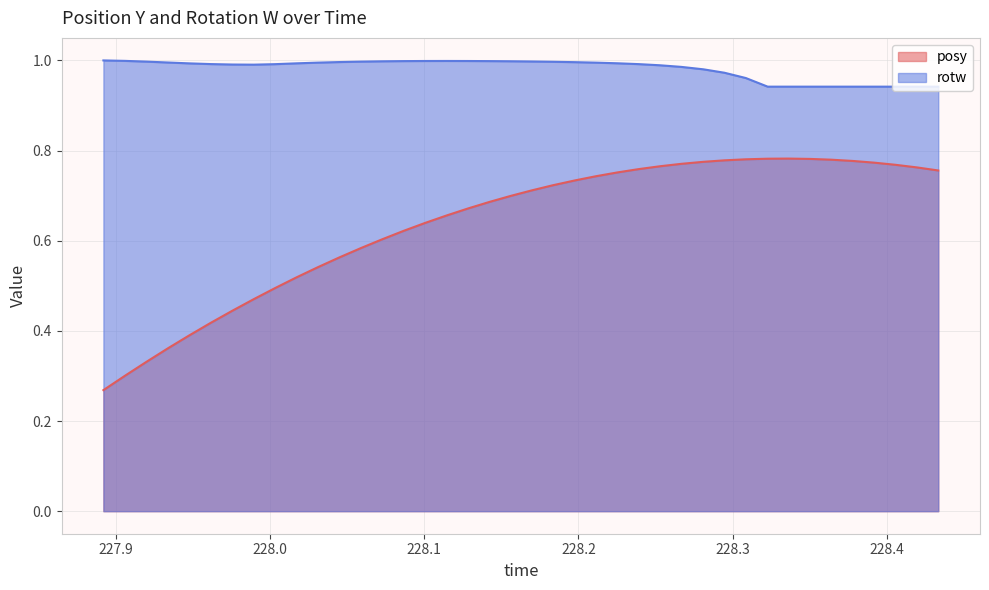

Which series has the largest total across all categories?

rotw